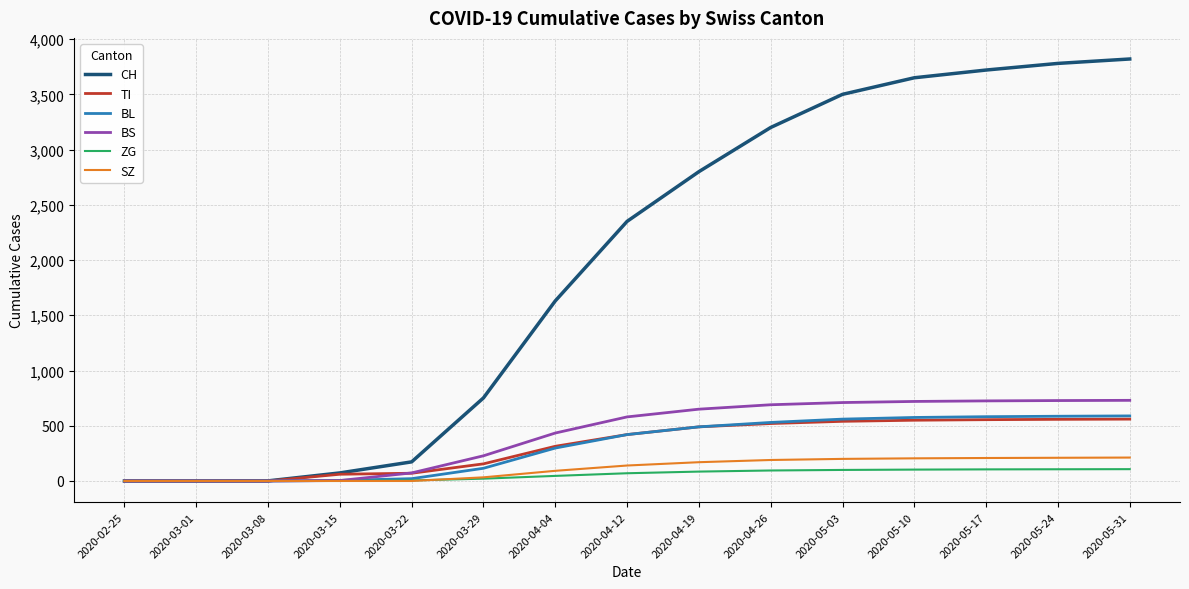

The value of BS at 2020-04-12 is 305. True or false?

False